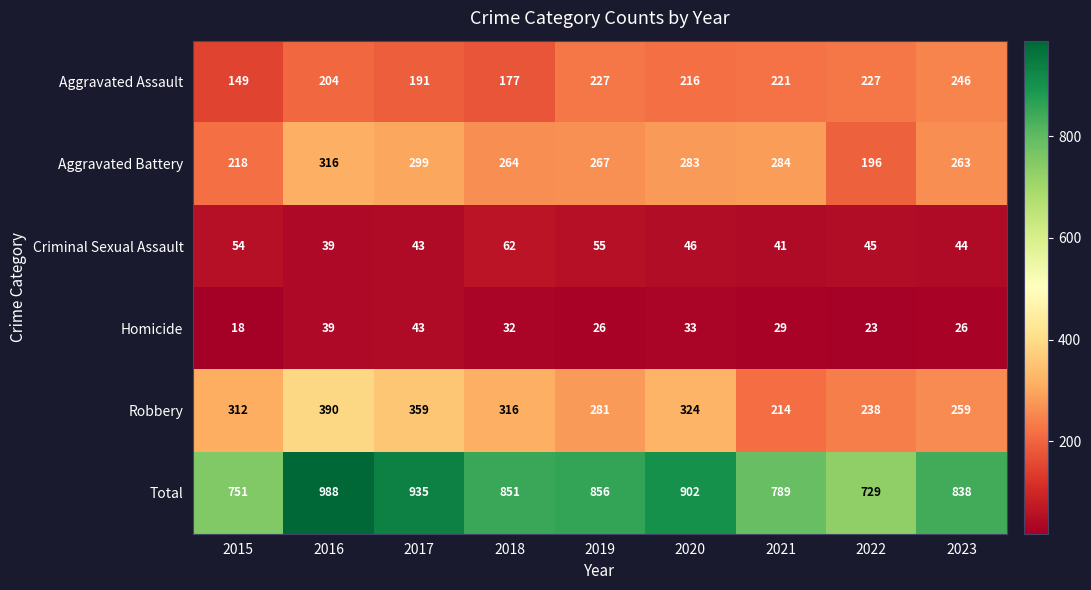

Which series changed the most between 2020 and 2023?

Robbery